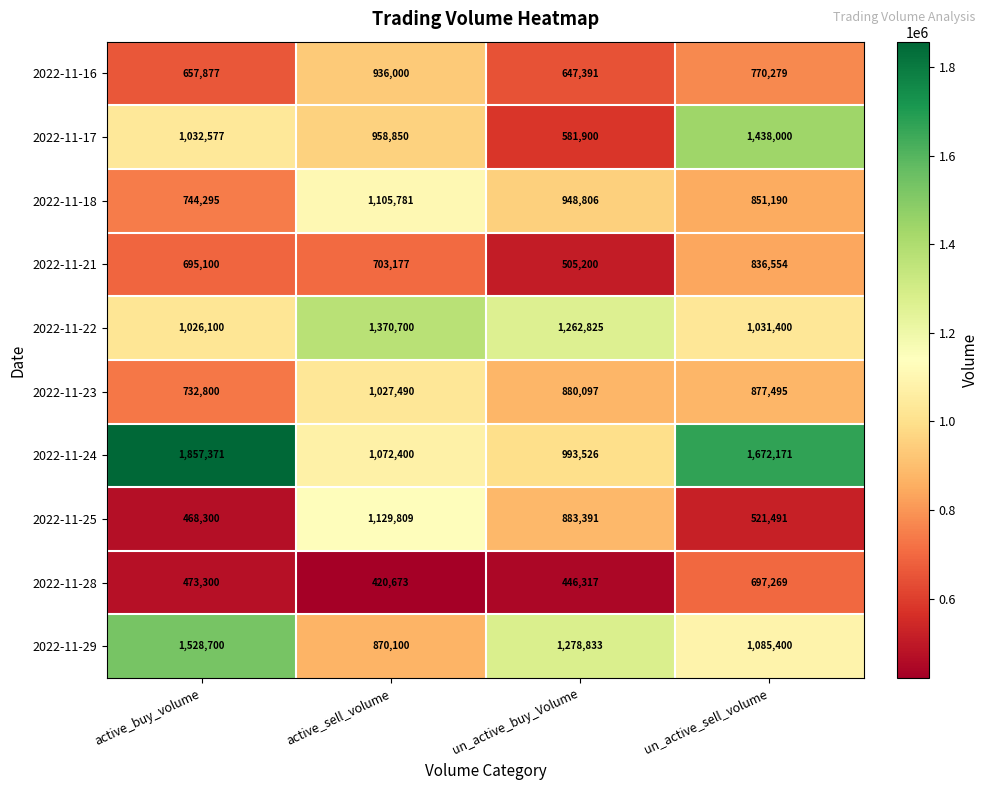

The value of 2022-11-28 at active_buy_volume is 754323. True or false?

False